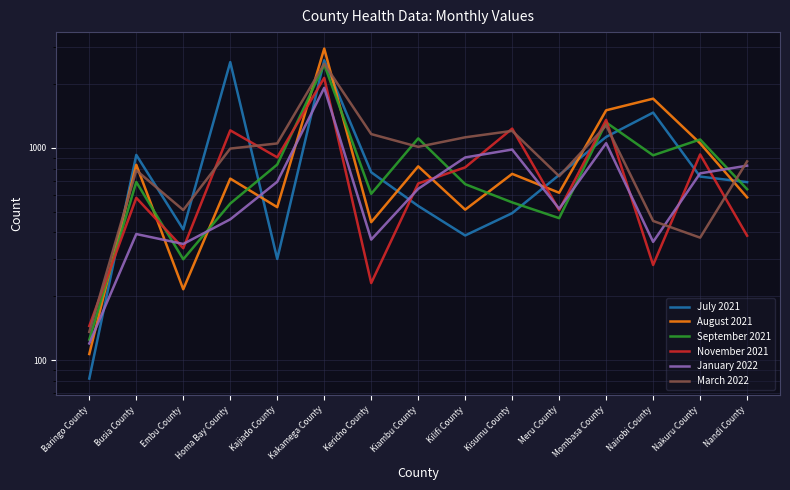

At which category is the sum across all series the highest?

Kakamega County